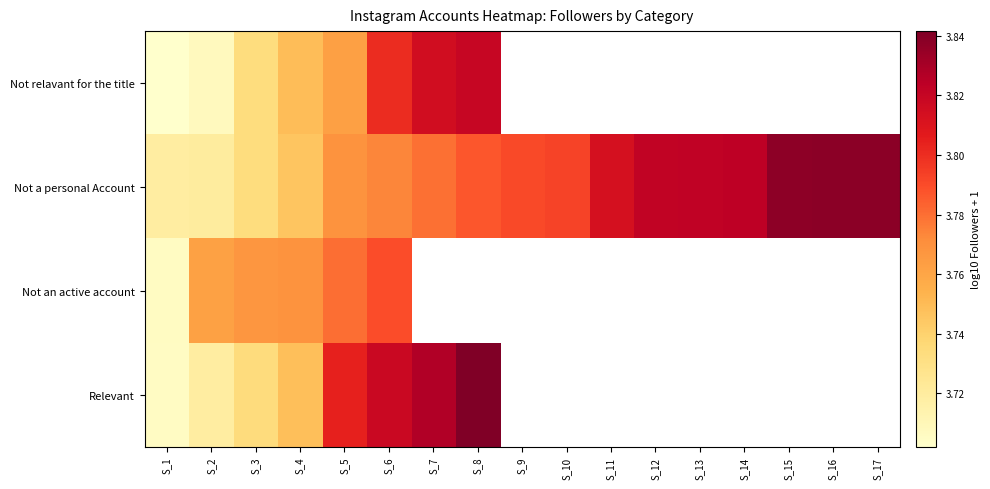

What is the maximum value shown in the chart?

3.8